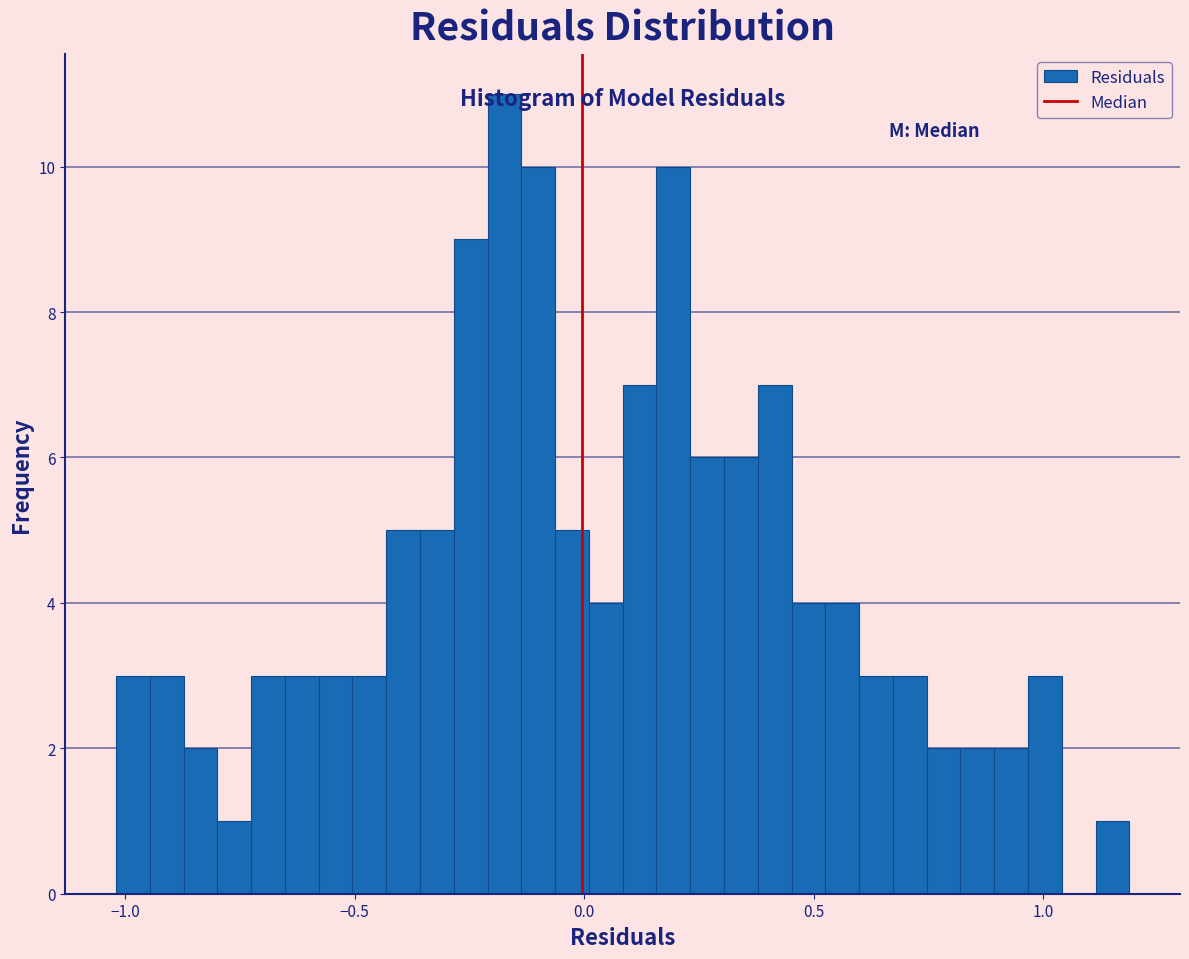

Read against the x-axis, roughly where is the centre of the tallest bar?

-0.15